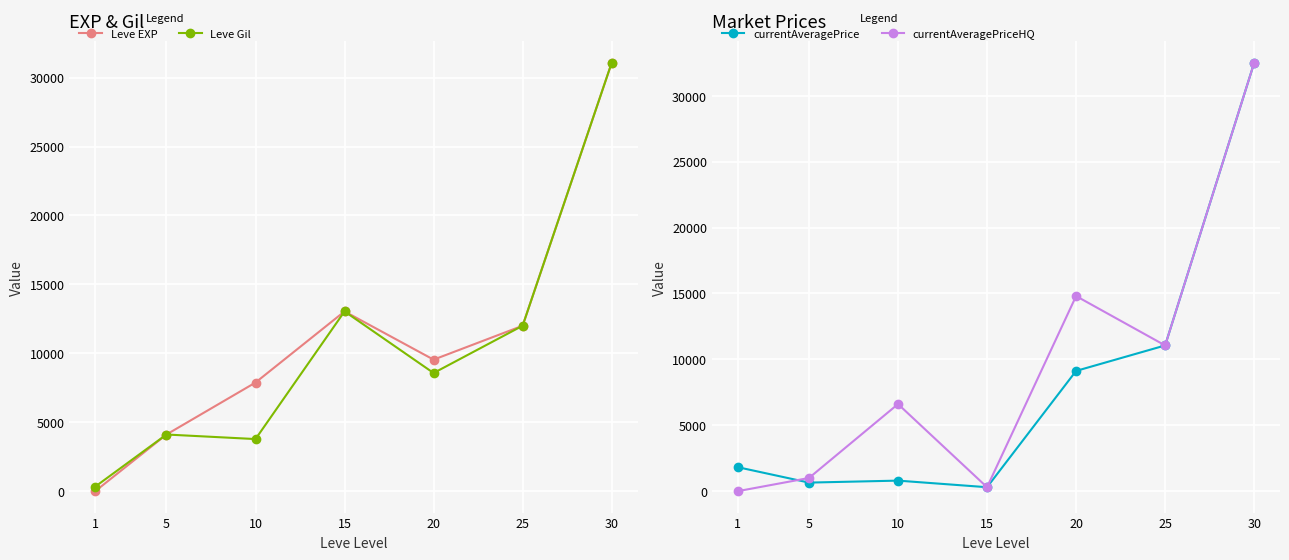

Which has a higher value, 30 or 15?

30